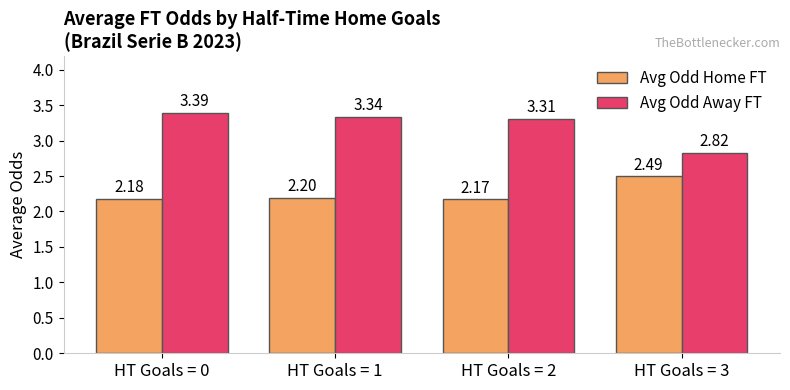

What is the spread (max minus min) of values at HT Goals = 0?

1.2